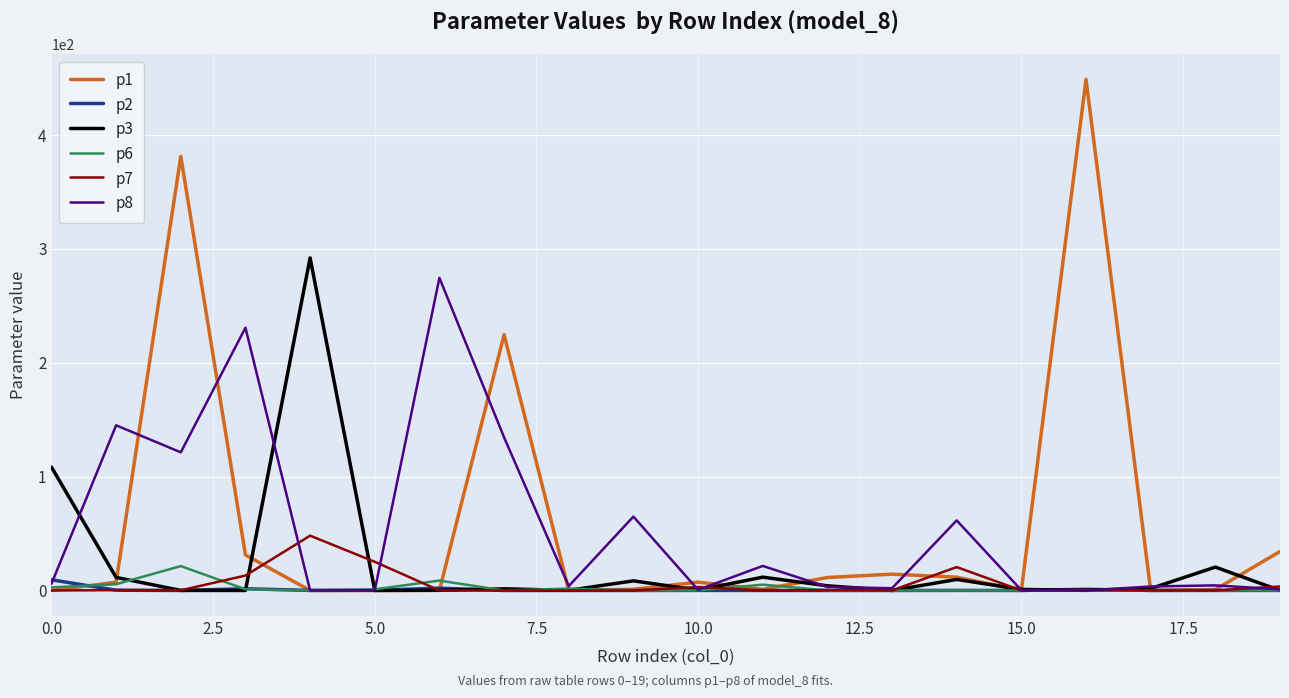

What is the greatest value displayed?

448.9